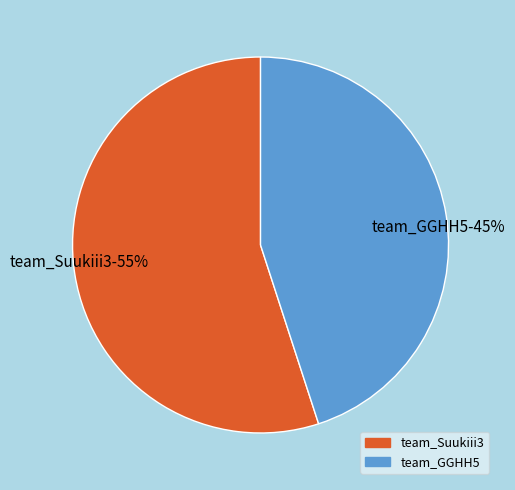

The team_GGHH5 slice represents 45% of the pie. True or false?

True